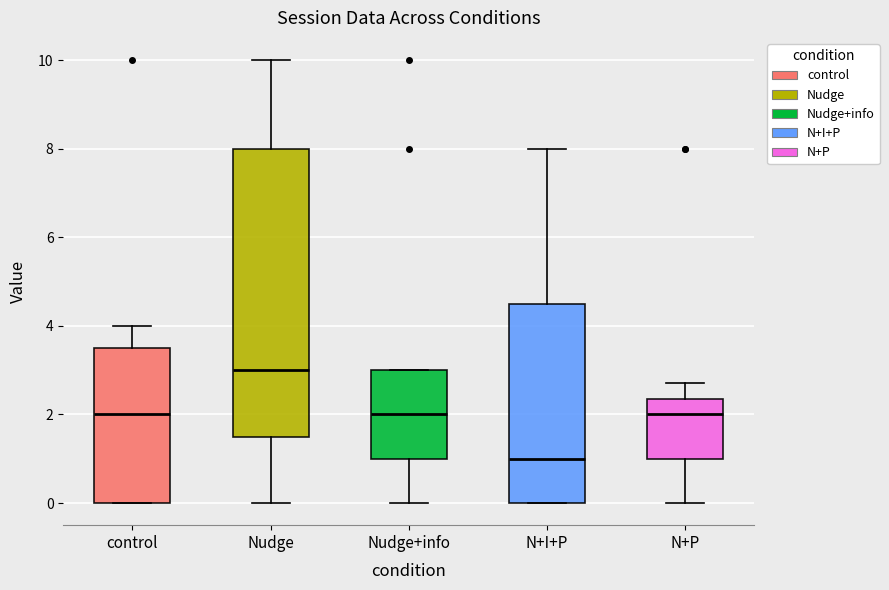

Which box is the tallest, from its lower edge to its upper edge?

Nudge